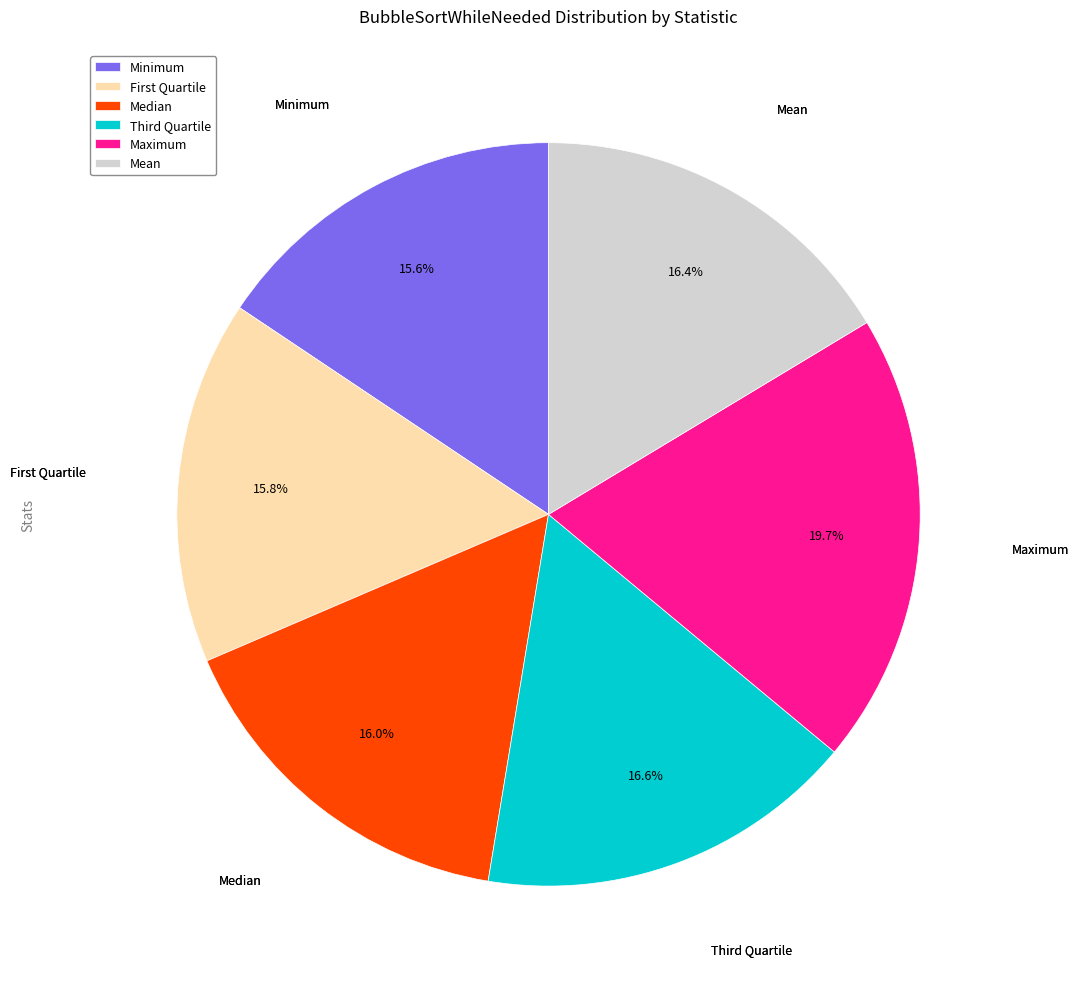

How many slices are in this pie chart?

6